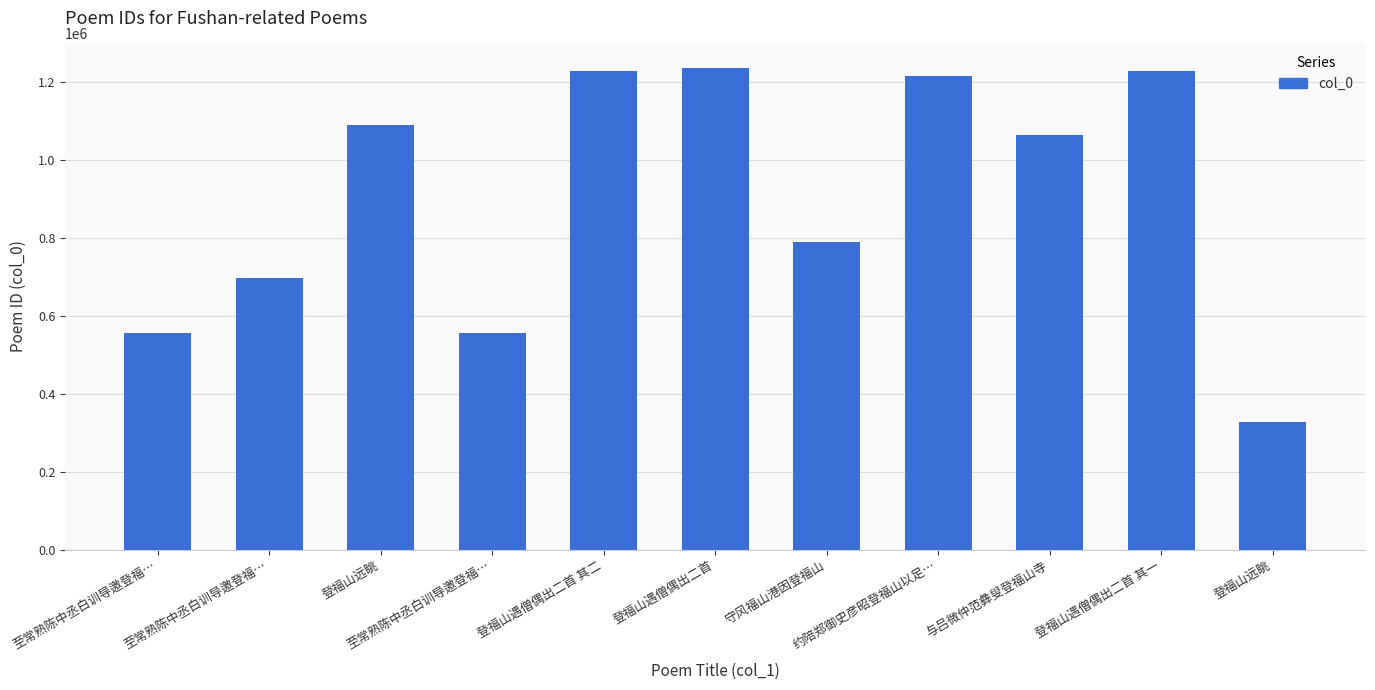

What is the sum of the values at 登福山遇僧偶出二首 其一 and 与吕微仲范彝叟登福山寺?

2291567